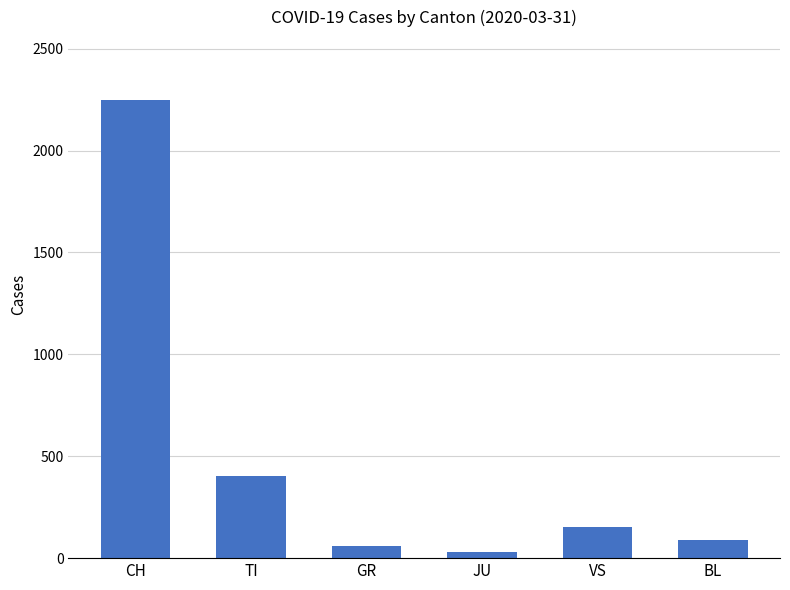

Read the value at JU.

29